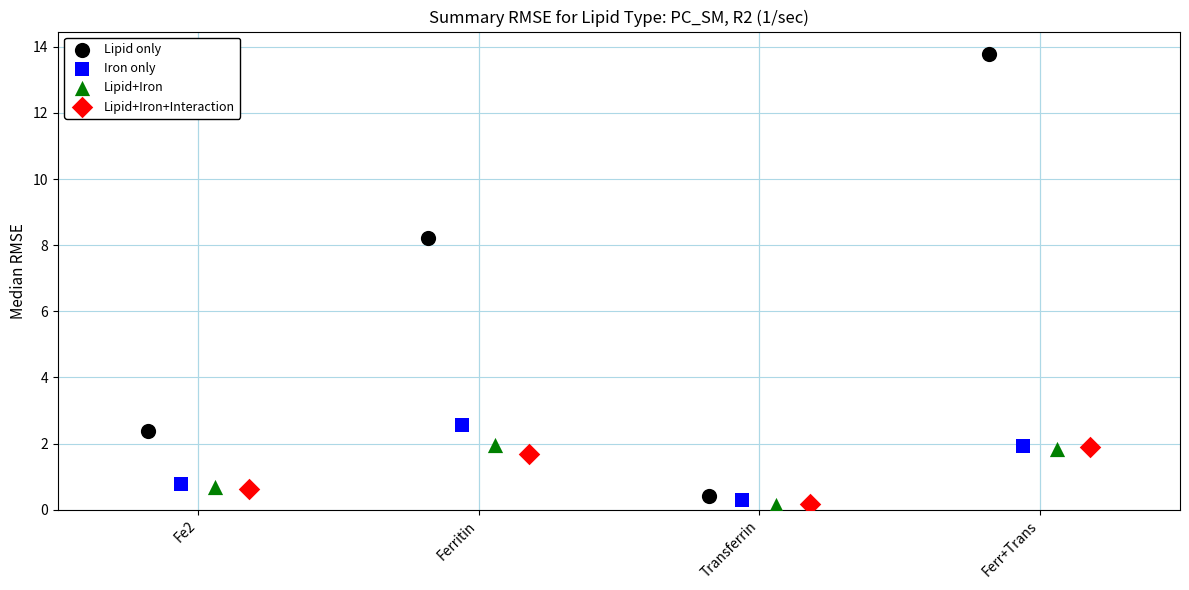

Which series contains the highest Y value?

Lipid only